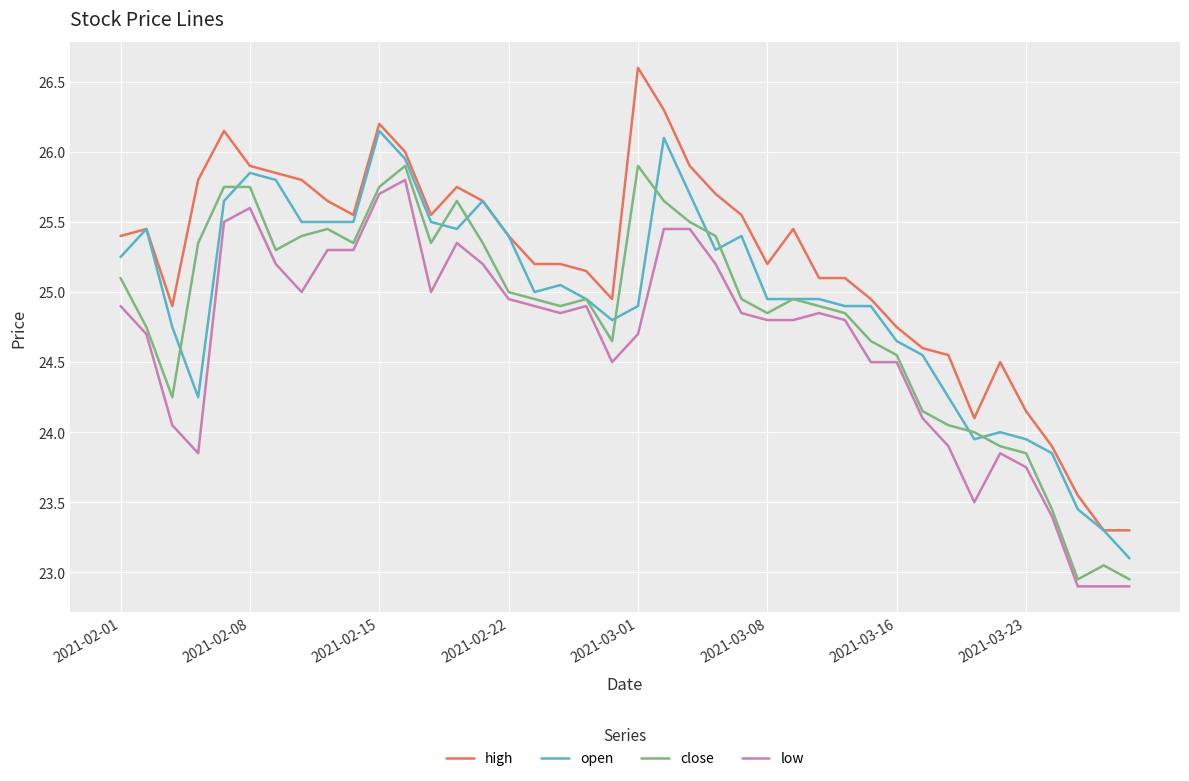

How many series are shown in this chart?

4